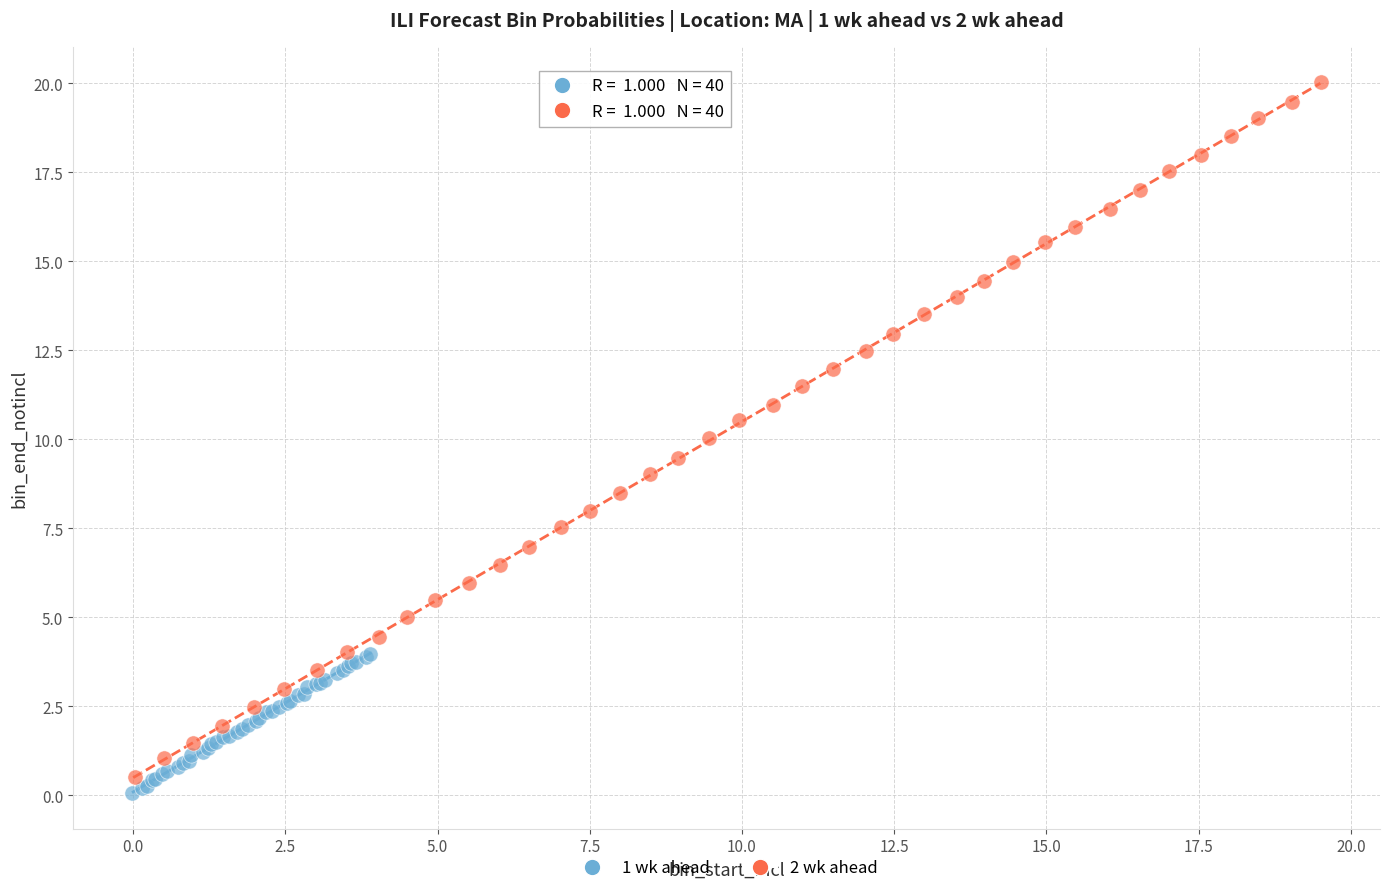

Which series has the widest spread of Y values?

2 wk ahead